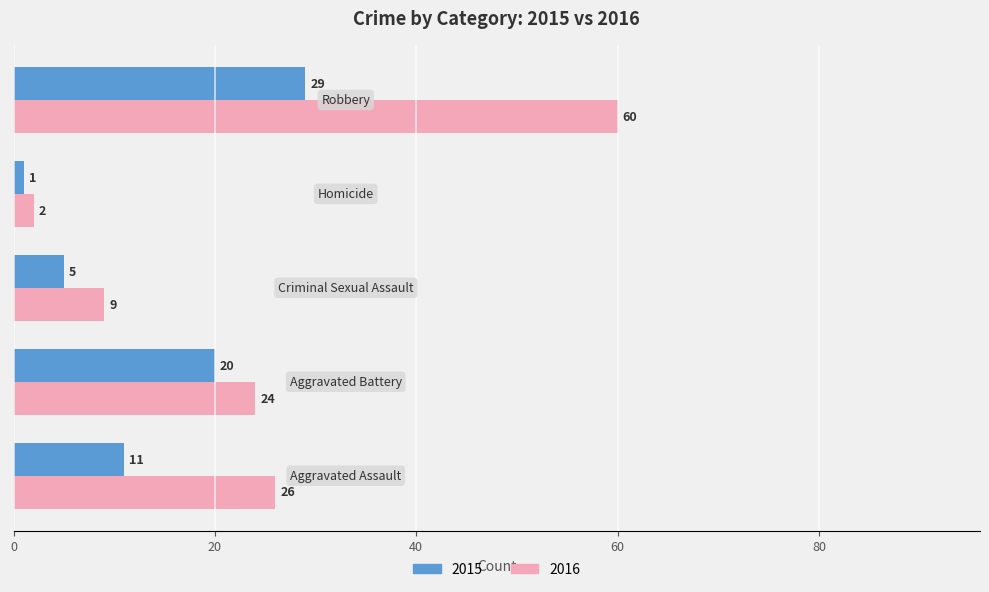

Which series has the largest total across all categories?

2016